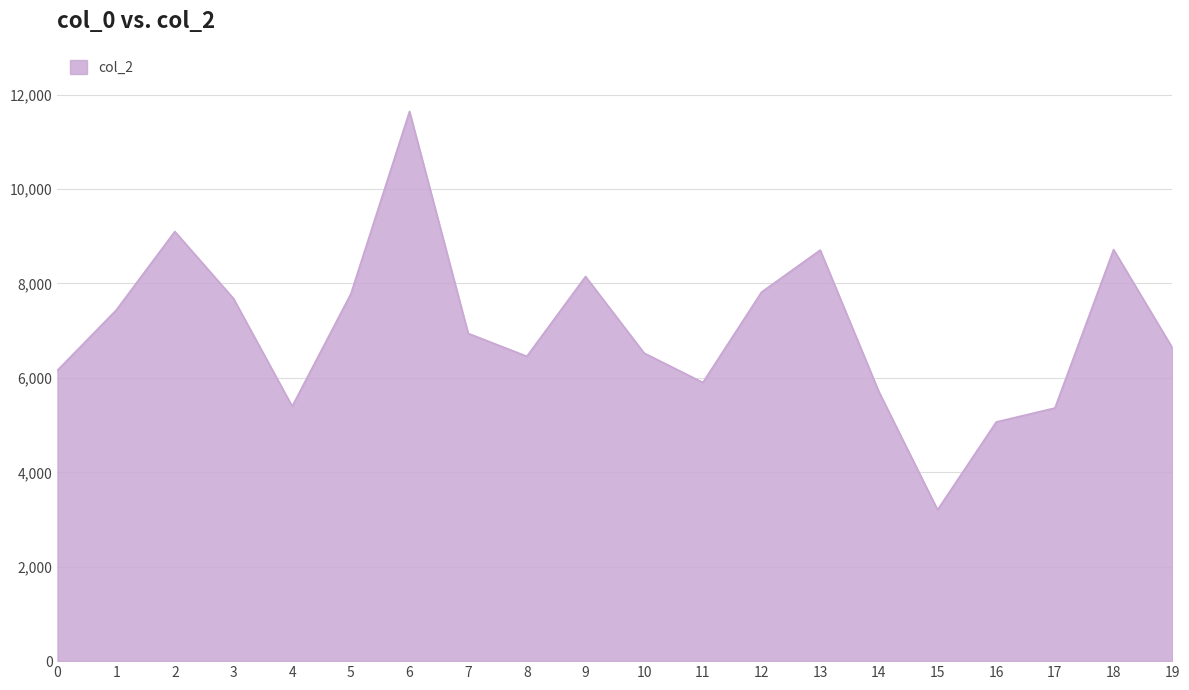

Approximately how many times larger is the value at 13 compared to 14?

1.5